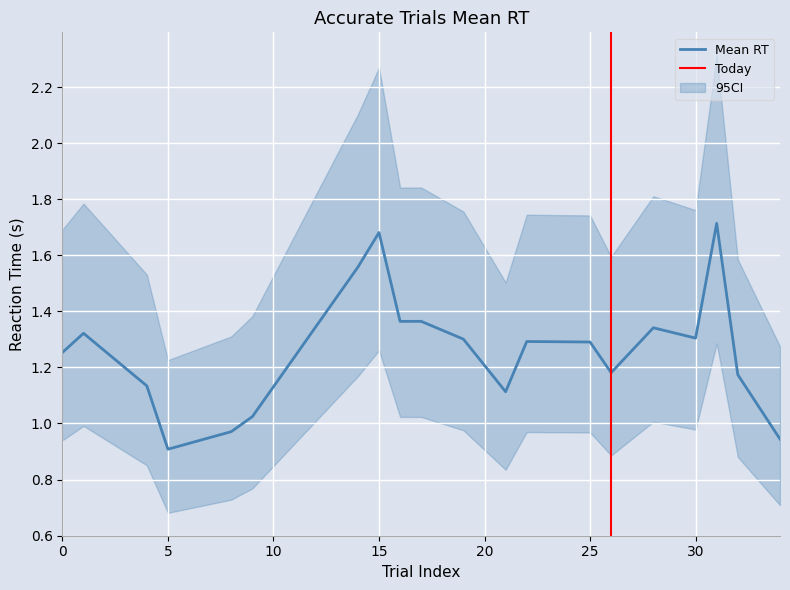

Rank the categories by value from lowest to highest.

5, 34, 8, 9, 21, 4, 32, 26, 0, 25, 22, 19, 30, 1, 28, 16, 17, 14, 15, 31